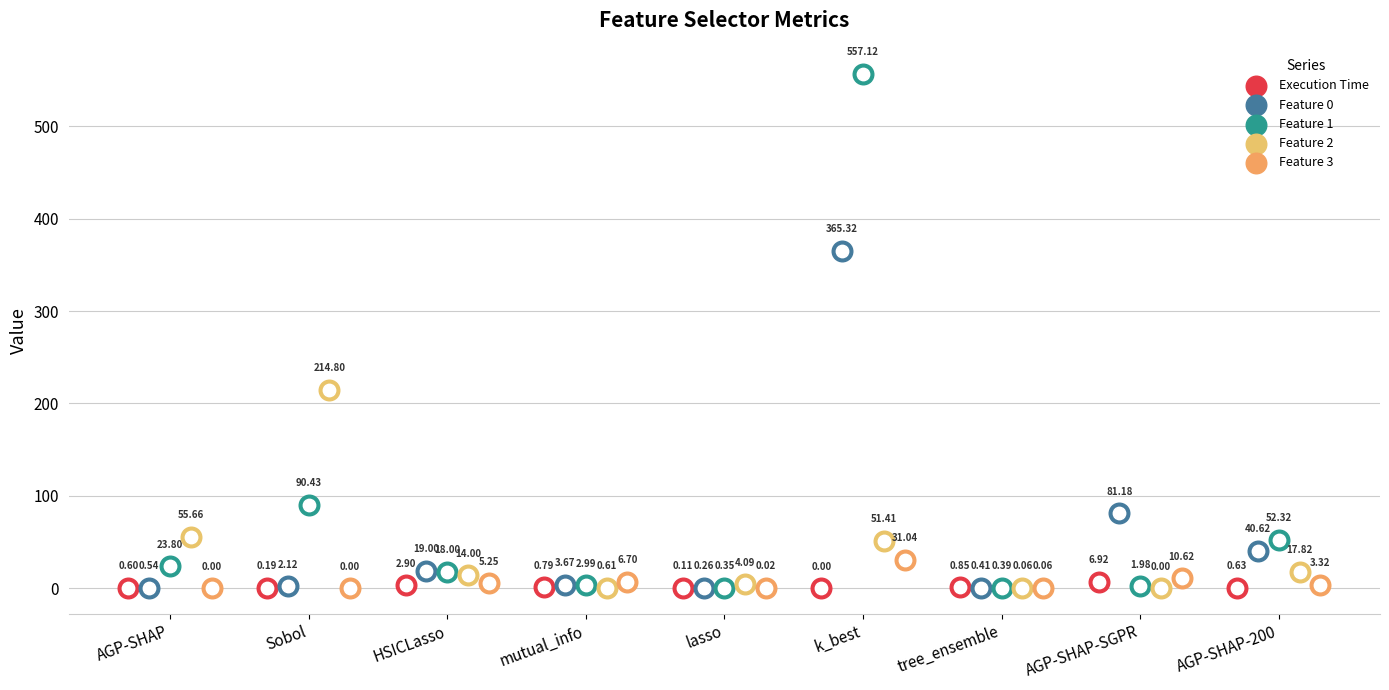

At which category is the sum across all series the highest?

k_best